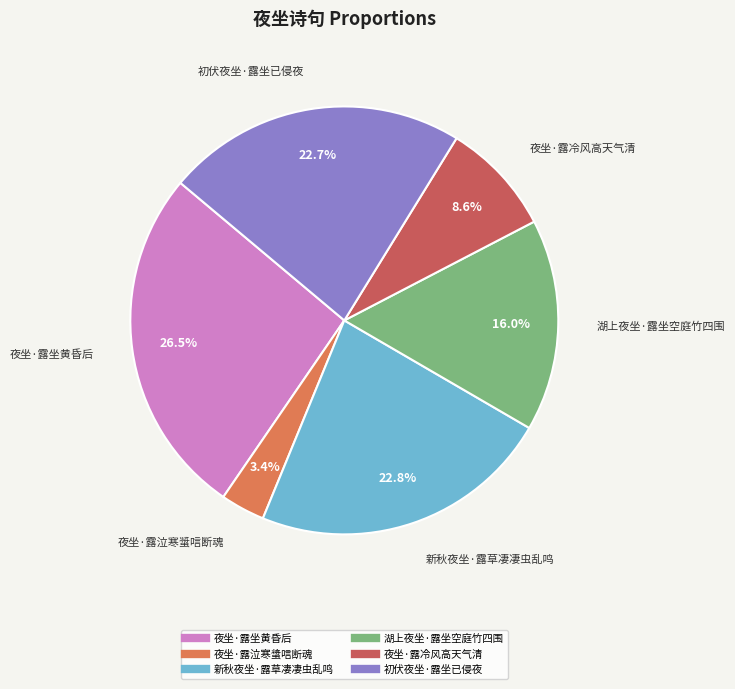

What is the smallest slice in the pie chart?

夜坐·露泣寒螀唁断魂